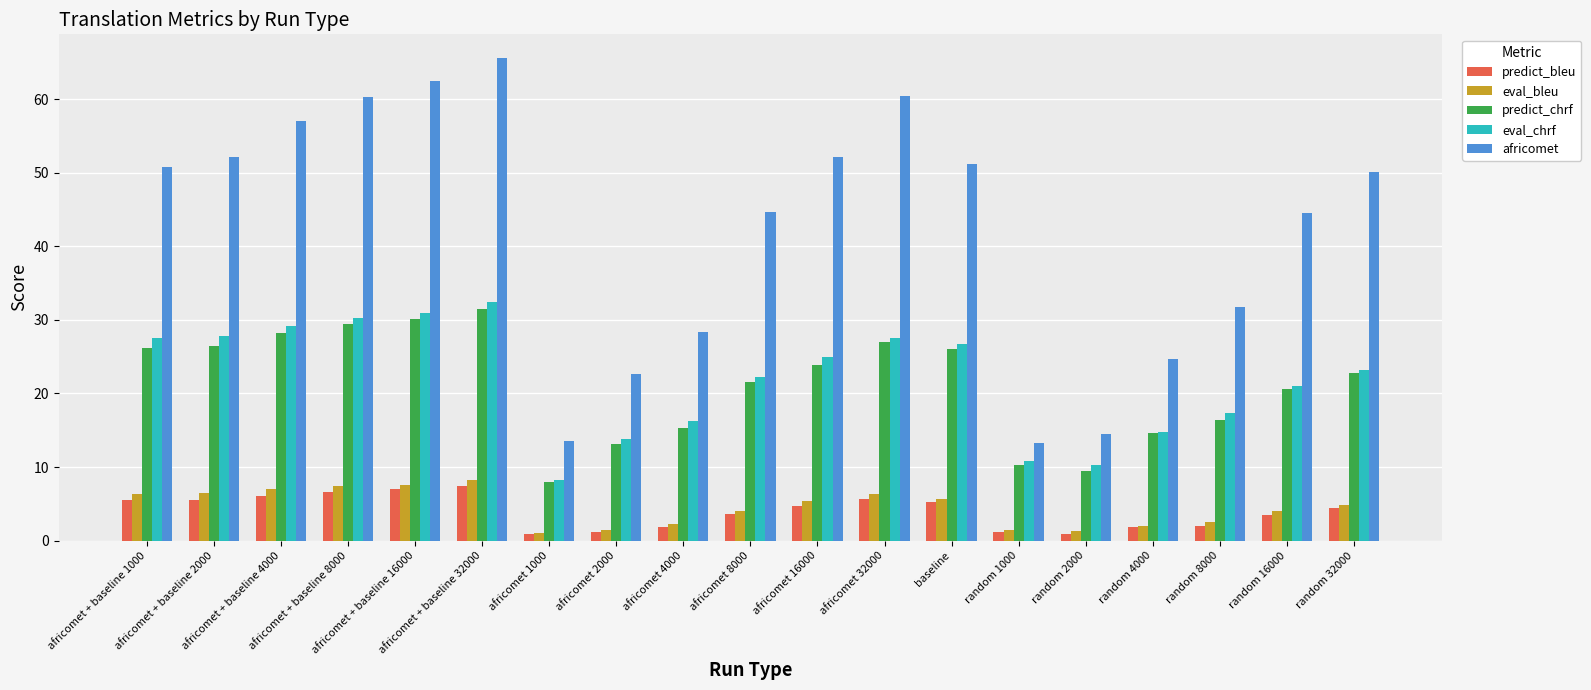

What is the difference between the africomet values at africomet 2000 and random 32000?

27.5